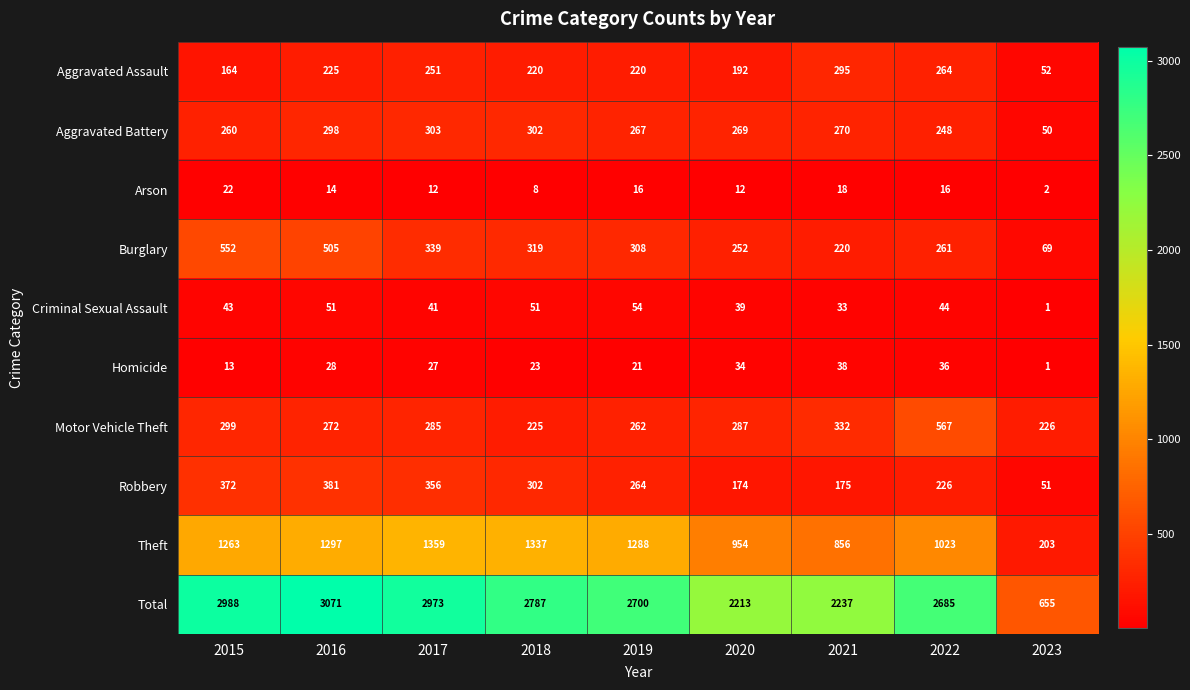

How many categories are shown in the chart?

9